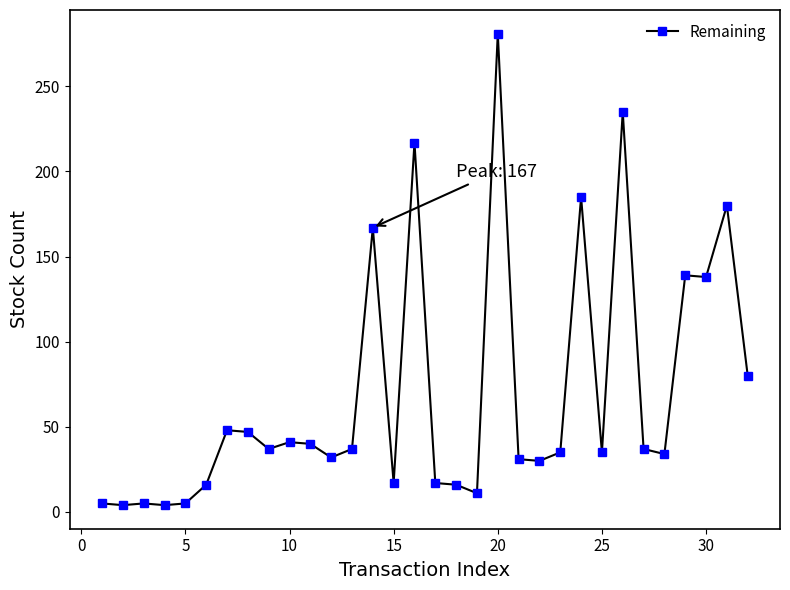

What is the greatest value displayed?

281